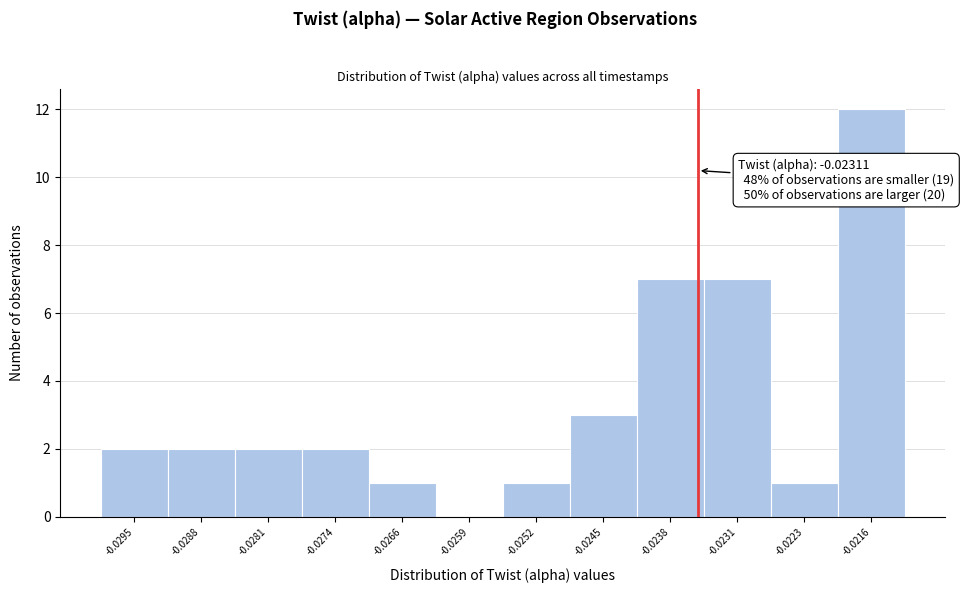

Reading left to right, list all the values displayed in this chart.

-0.0295=2	-0.0288=2	-0.0281=2	-0.0274=2	-0.0266=1	-0.0259=0	-0.0252=1	-0.0245=3	-0.0238=7	-0.0231=7	-0.0223=1	-0.0216=12